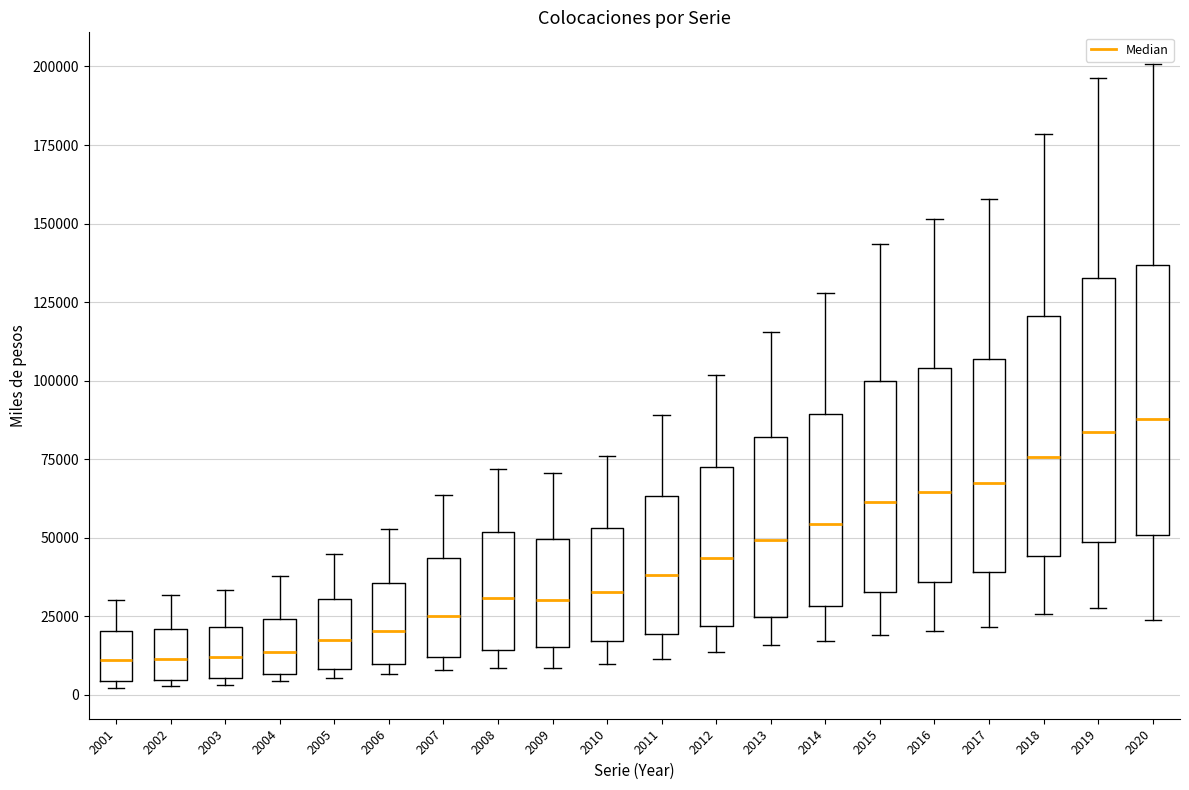

Reading left to right, read every box against the y-axis: the position of its median line, the range the box covers, and the ends of its whiskers. The values are not printed on the chart, so give them approximately, as read against the axis.

2001: median 10000, box 5000 to 20000, whiskers 0 to 30000
2002: median 10000, box 5000 to 20000, whiskers 5000 (just below the box's lower edge) to 30000
2003: median 10000, box 5000 to 20000, whiskers 5000 (just below the box's lower edge) to 35000
2004: median 15000, box 5000 to 25000, whiskers 5000 (just below the box's lower edge) to 40000
2005: median 20000, box 10000 to 30000, whiskers 5000 to 45000
2006: median 20000, box 10000 to 35000, whiskers 5000 to 55000
2007: median 25000, box 10000 to 45000, whiskers 10000 (just below the box's lower edge) to 65000
2008: median 30000, box 15000 to 50000, whiskers 10000 to 70000
2009: median 30000, box 15000 to 50000, whiskers 10000 to 70000
2010: median 35000, box 15000 to 55000, whiskers 10000 to 75000
2011: median 40000, box 20000 to 65000, whiskers 10000 to 90000
2012: median 45000, box 20000 to 75000, whiskers 15000 to 100000
2013: median 50000, box 25000 to 80000, whiskers 15000 to 115000
2014: median 55000, box 30000 to 90000, whiskers 15000 to 130000
2015: median 60000, box 35000 to 100000, whiskers 20000 to 145000
2016: median 65000, box 35000 to 105000, whiskers 20000 to 150000
2017: median 70000, box 40000 to 105000, whiskers 20000 to 160000
2018: median 75000, box 45000 to 120000, whiskers 25000 to 180000
2019: median 85000, box 50000 to 135000, whiskers 30000 to 195000
2020: median 90000, box 50000 to 135000, whiskers 25000 to 200000